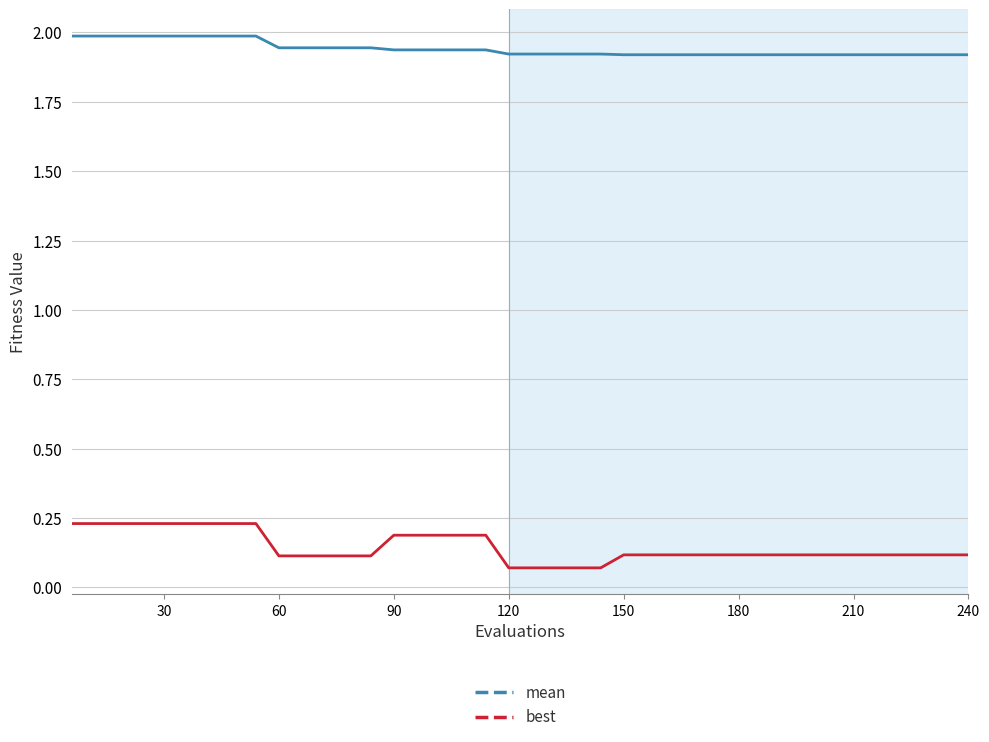

True or false: best and mean intersect in this chart.

False